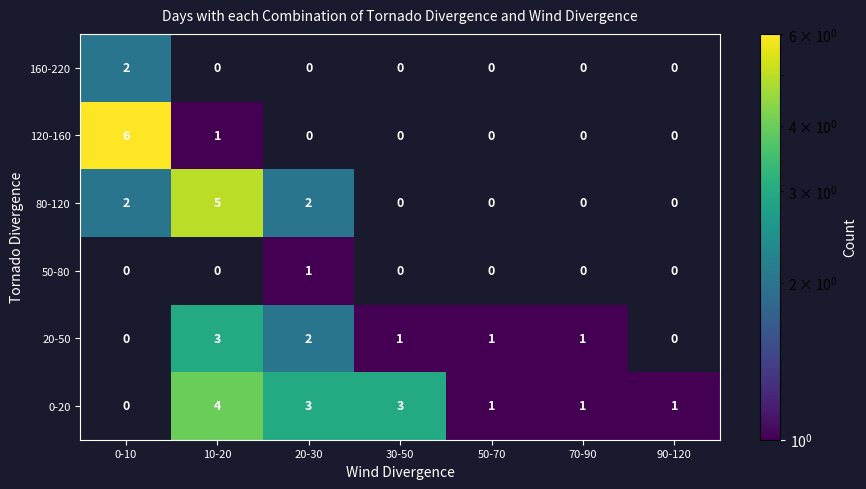

Is it true that 20-50 equals 1 at 70-90?

True